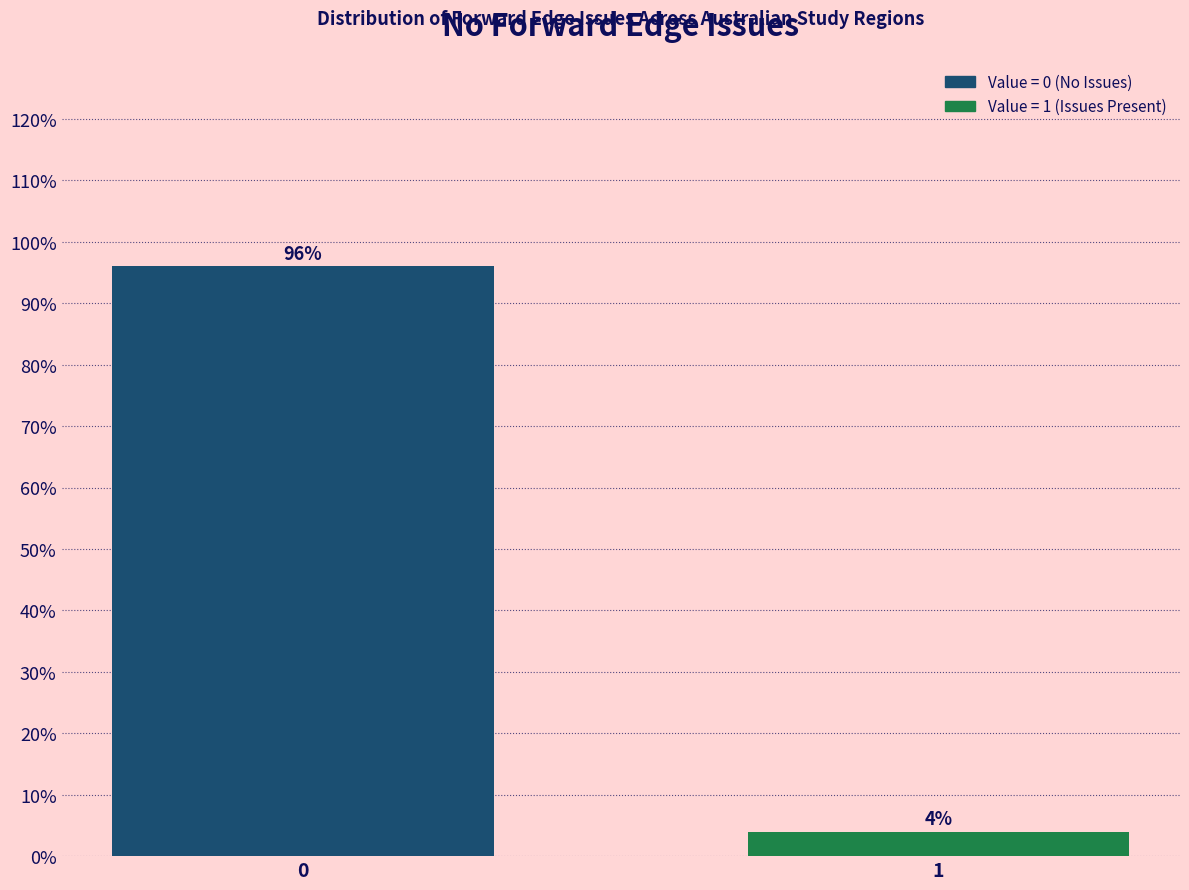

Reading left to right, transcribe all the data shown in this chart.

96	4